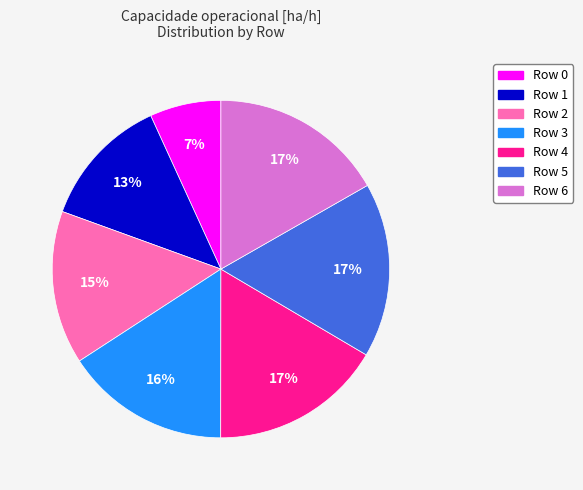

To the nearest percent, what is the average slice percentage?

14%